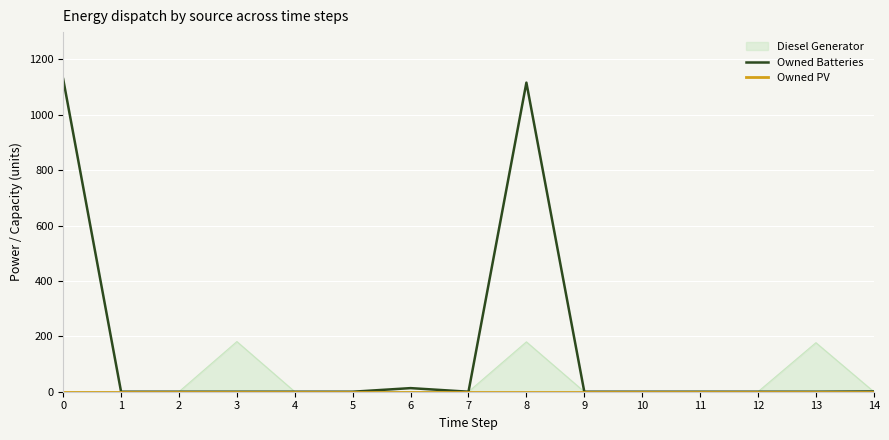

What is the total value across all series at 6?

13